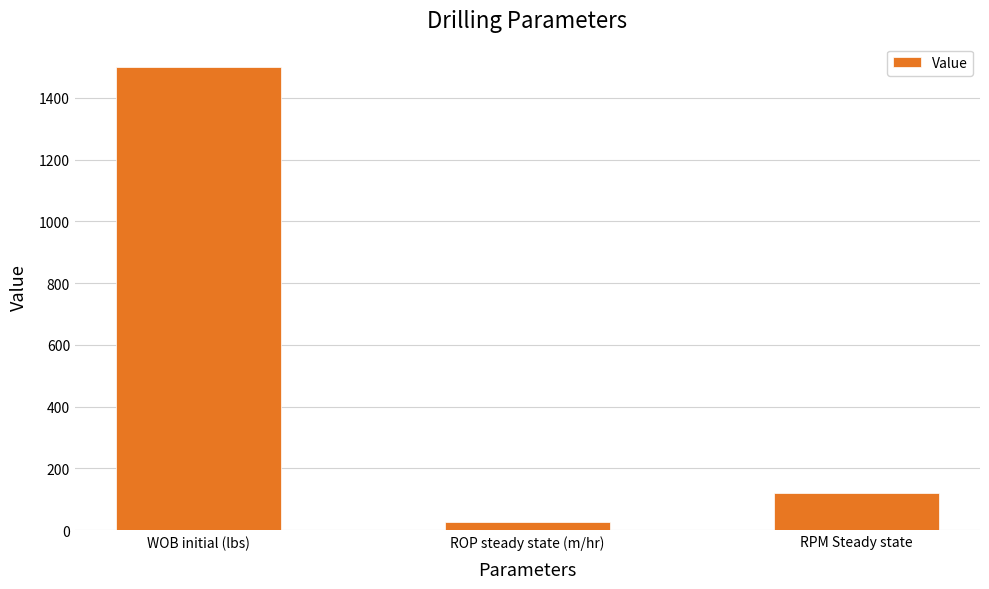

What is the ratio of the value at ROP steady state (m/hr) to the value at RPM Steady state?

0.2